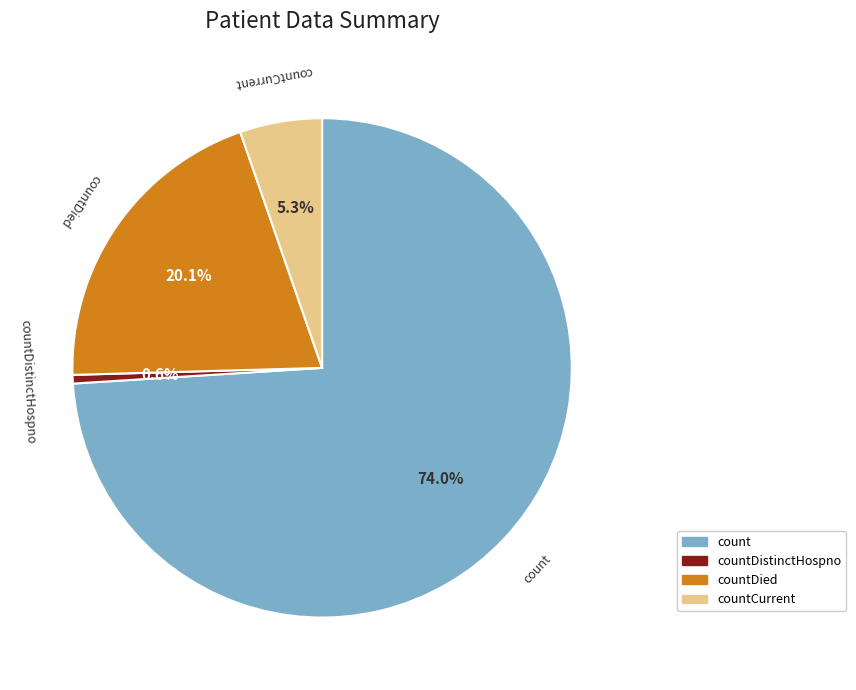

How many slices are in this pie chart?

4